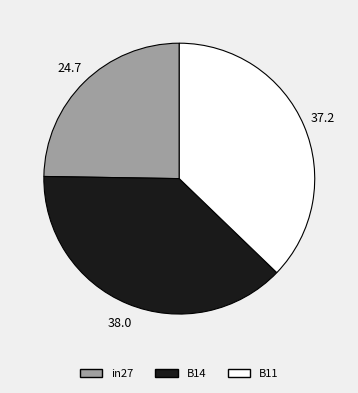

Between in27 and B11, which is larger?

B11